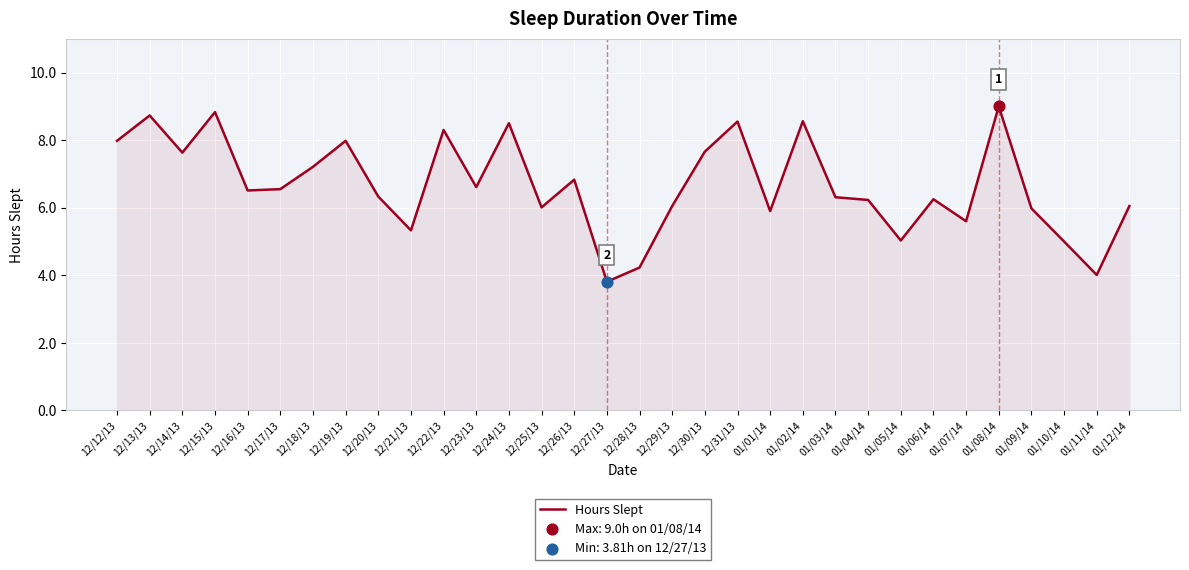

Between 01/03/14 and 12/16/13, which is larger?

12/16/13